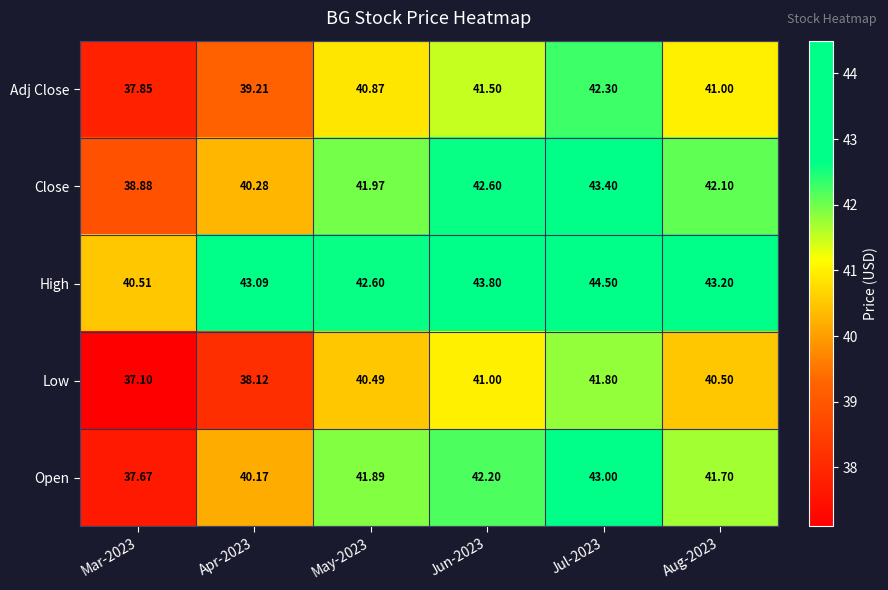

Between May-2023 and Jul-2023, which series saw the biggest shift?

High